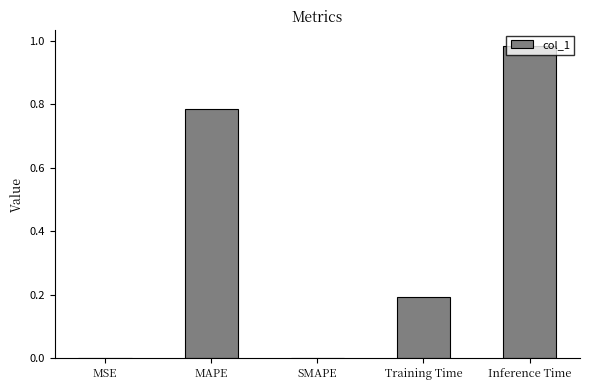

At which category does the chart reach its peak across all series?

Inference Time